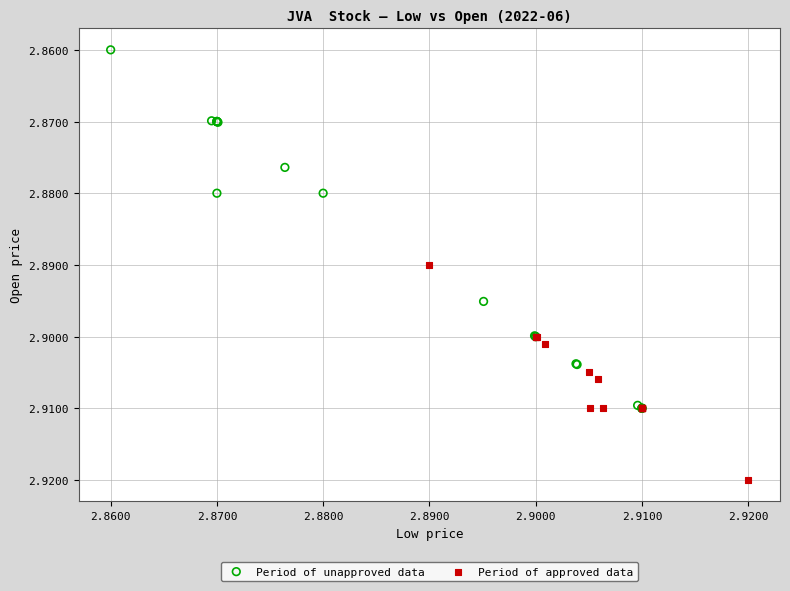

Which series has the widest spread of Y values?

Period of unapproved data